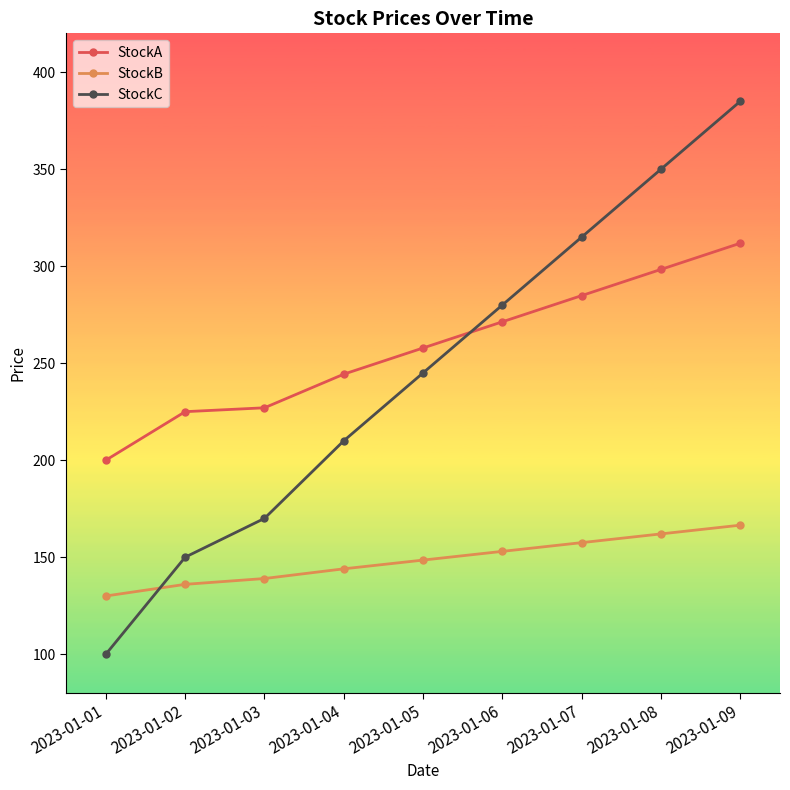

Reading left to right, extract all data points from this chart.

StockA: 2023-01-01=200.0	2023-01-02=225.0	2023-01-03=227.0	2023-01-04=244.3	2023-01-05=257.8	2023-01-06=271.3	2023-01-07=284.8	2023-01-08=298.3	2023-01-09=311.8
StockB: 2023-01-01=130.0	2023-01-02=136.0	2023-01-03=139.0	2023-01-04=144.0	2023-01-05=148.5	2023-01-06=153.0	2023-01-07=157.5	2023-01-08=162.0	2023-01-09=166.5
StockC: 2023-01-01=100.0	2023-01-02=150.0	2023-01-03=170.0	2023-01-04=210.0	2023-01-05=245.0	2023-01-06=280.0	2023-01-07=315.0	2023-01-08=350.0	2023-01-09=385.0